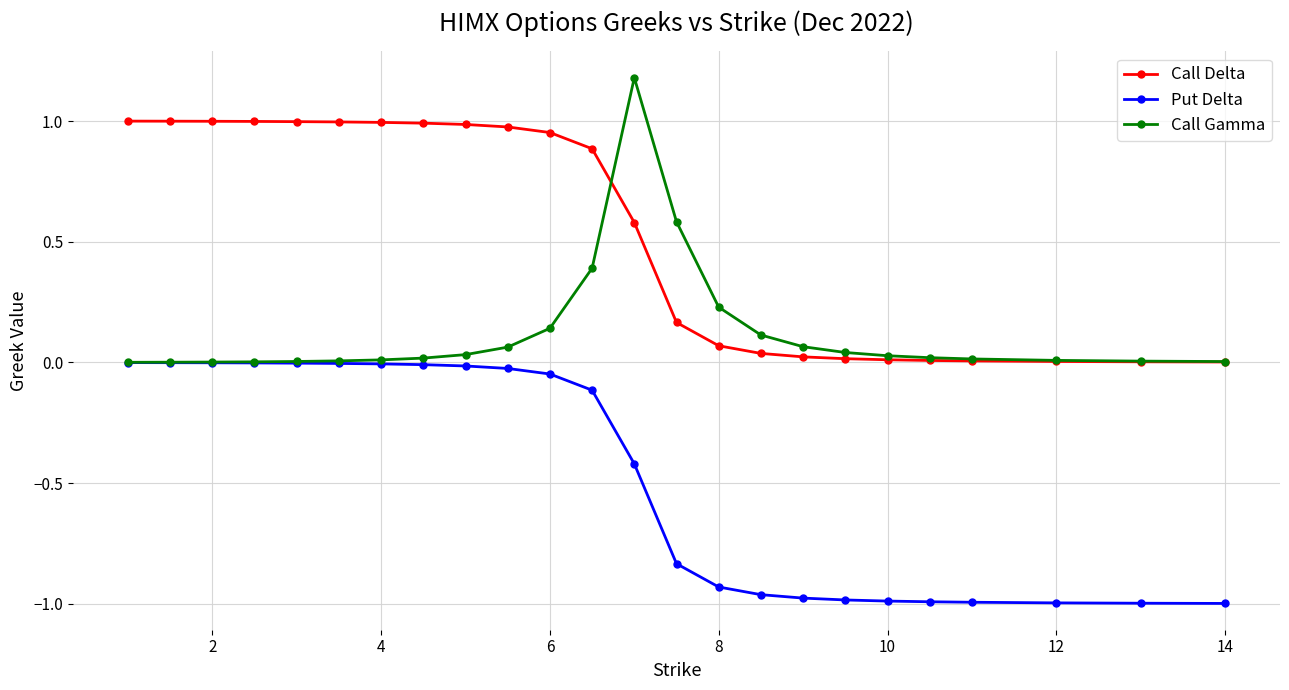

What is the maximum value shown in the chart?

1.2